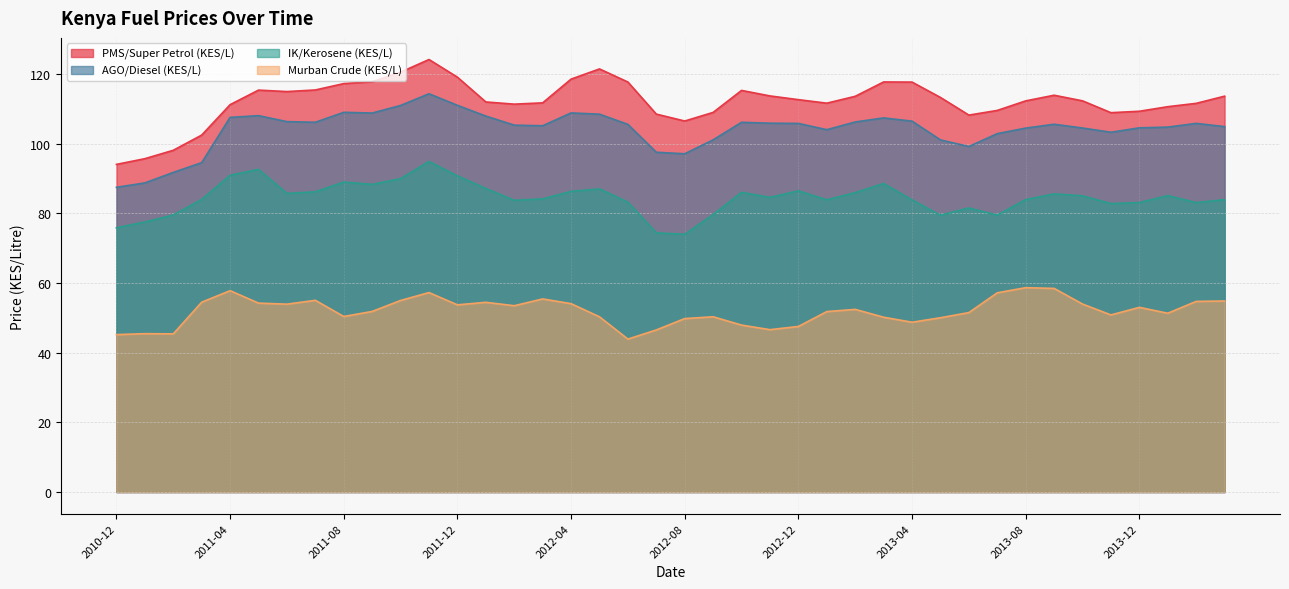

Reading right to left, list all the values displayed in this chart.

PMS/Super Petrol (KES/L): 2014-03=113.6	2014-02=111.5	2014-01=110.6	2013-12=109.3	2013-11=108.9	2013-10=112.3	2013-09=113.9	2013-08=112.3	2013-07=109.5	2013-06=108.2	2013-05=113.2	2013-04=117.7	2013-03=117.7	2013-02=113.6	2013-01=111.6	2012-12=112.6	2012-11=113.7	2012-10=115.3	2012-09=109.0	2012-08=106.5	2012-07=108.5	2012-06=117.7	2012-05=121.4	2012-04=118.5	2012-03=111.7	2012-02=111.3	2012-01=112.0	2011-12=119.1	2011-11=124.1	2011-10=120.5	2011-09=117.8	2011-08=117.2	2011-07=115.4	2011-06=114.9	2011-05=115.3	2011-04=111.2	2011-03=102.4	2011-02=98.1	2011-01=95.7	2010-12=94.0
AGO/Diesel (KES/L): 2014-03=104.9	2014-02=105.8	2014-01=104.7	2013-12=104.5	2013-11=103.2	2013-10=104.5	2013-09=105.5	2013-08=104.4	2013-07=102.9	2013-06=99.2	2013-05=101.1	2013-04=106.4	2013-03=107.4	2013-02=106.2	2013-01=104.0	2012-12=105.8	2012-11=105.8	2012-10=106.1	2012-09=101.1	2012-08=97.1	2012-07=97.5	2012-06=105.5	2012-05=108.4	2012-04=108.8	2012-03=105.1	2012-02=105.3	2012-01=107.9	2011-12=111.0	2011-11=114.3	2011-10=110.9	2011-09=108.8	2011-08=109.0	2011-07=106.1	2011-06=106.3	2011-05=108.0	2011-04=107.5	2011-03=94.5	2011-02=91.7	2011-01=88.7	2010-12=87.5
IK/Kerosene (KES/L): 2014-03=83.9	2014-02=83.1	2014-01=85.1	2013-12=83.1	2013-11=82.8	2013-10=85.0	2013-09=85.6	2013-08=83.9	2013-07=79.5	2013-06=81.5	2013-05=79.5	2013-04=83.8	2013-03=88.5	2013-02=85.9	2013-01=83.9	2012-12=86.4	2012-11=84.6	2012-10=86.0	2012-09=79.7	2012-08=74.0	2012-07=74.4	2012-06=83.2	2012-05=87.0	2012-04=86.3	2012-03=84.1	2012-02=83.7	2012-01=87.1	2011-12=90.7	2011-11=94.9	2011-10=90.0	2011-09=88.3	2011-08=89.0	2011-07=86.2	2011-06=85.7	2011-05=92.6	2011-04=90.9	2011-03=84.0	2011-02=79.5	2011-01=77.5	2010-12=75.8
Murban Crude (KES/L): 2014-03=54.8	2014-02=54.7	2014-01=51.3	2013-12=53.0	2013-11=50.8	2013-10=54.0	2013-09=58.4	2013-08=58.6	2013-07=57.2	2013-06=51.5	2013-05=50.0	2013-04=48.7	2013-03=50.2	2013-02=52.4	2013-01=51.8	2012-12=47.5	2012-11=46.6	2012-10=47.9	2012-09=50.3	2012-08=49.8	2012-07=46.5	2012-06=43.9	2012-05=50.3	2012-04=54.1	2012-03=55.4	2012-02=53.5	2012-01=54.5	2011-12=53.7	2011-11=57.2	2011-10=55.0	2011-09=51.8	2011-08=50.4	2011-07=55.0	2011-06=53.9	2011-05=54.2	2011-04=57.8	2011-03=54.5	2011-02=45.4	2011-01=45.5	2010-12=45.2